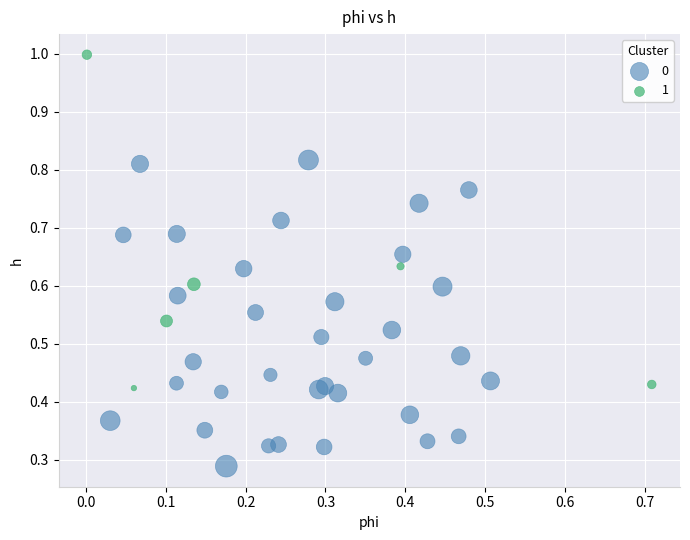

Which series reaches the minimum Y coordinate?

0